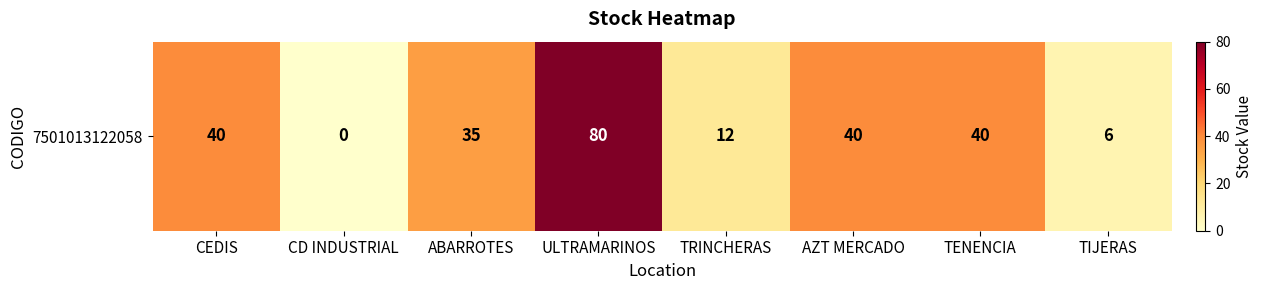

What is the change in value from TENENCIA to TIJERAS?

-34